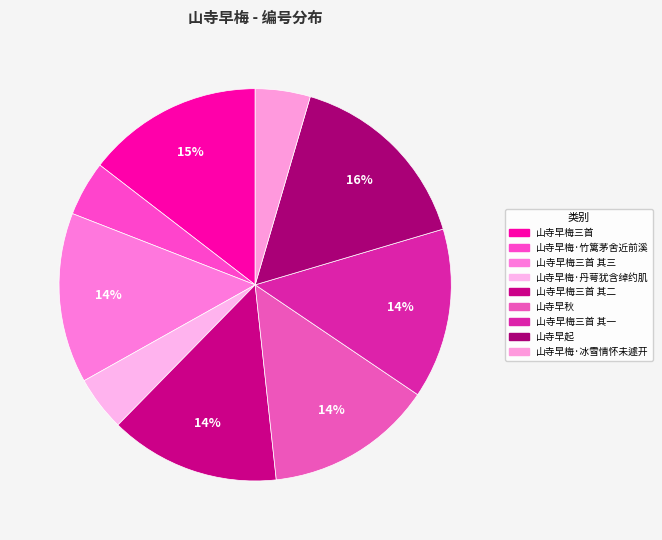

How many slices are in this pie chart?

9